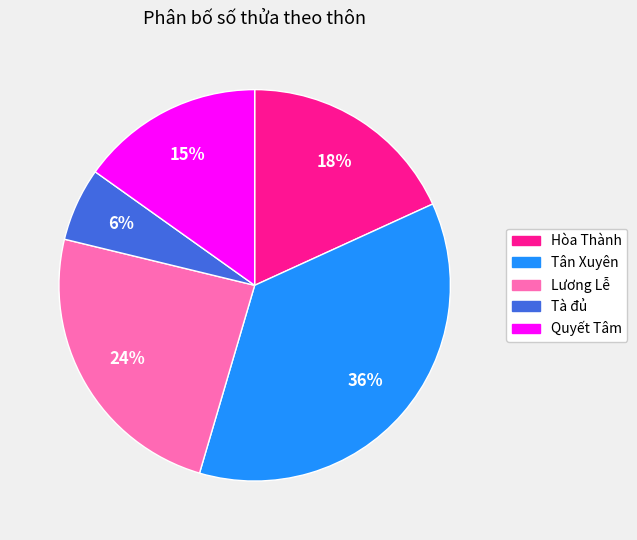

True or false: Tà đủ accounts for 1% of the total.

False